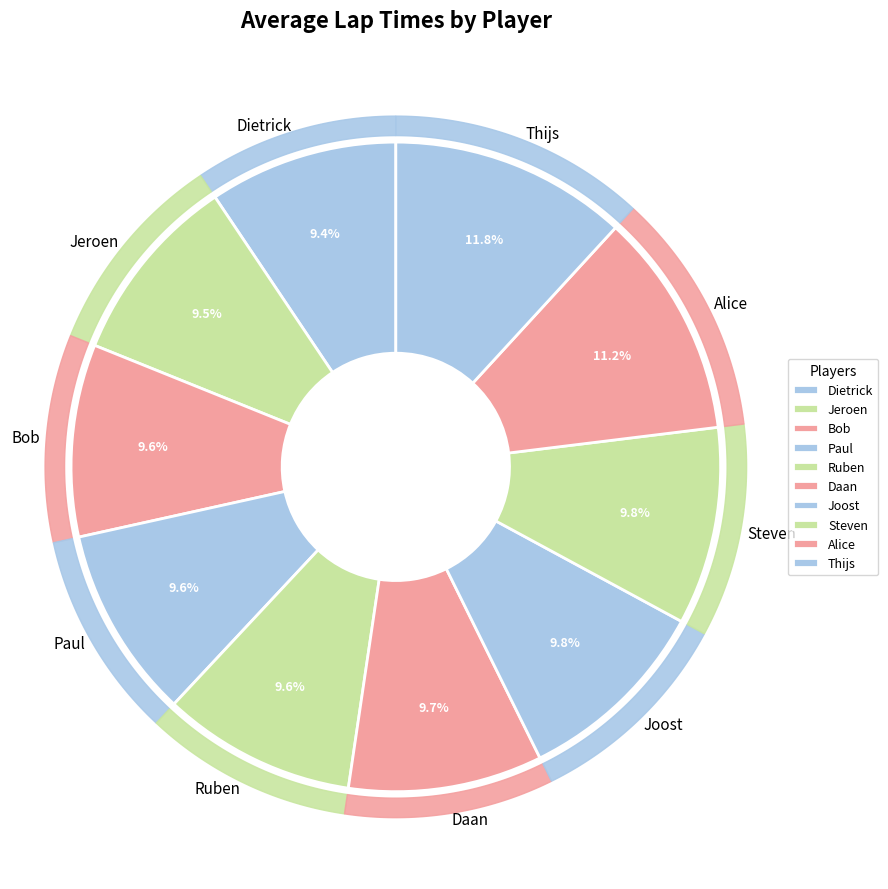

How much of the chart is everything except Daan?

90.3%